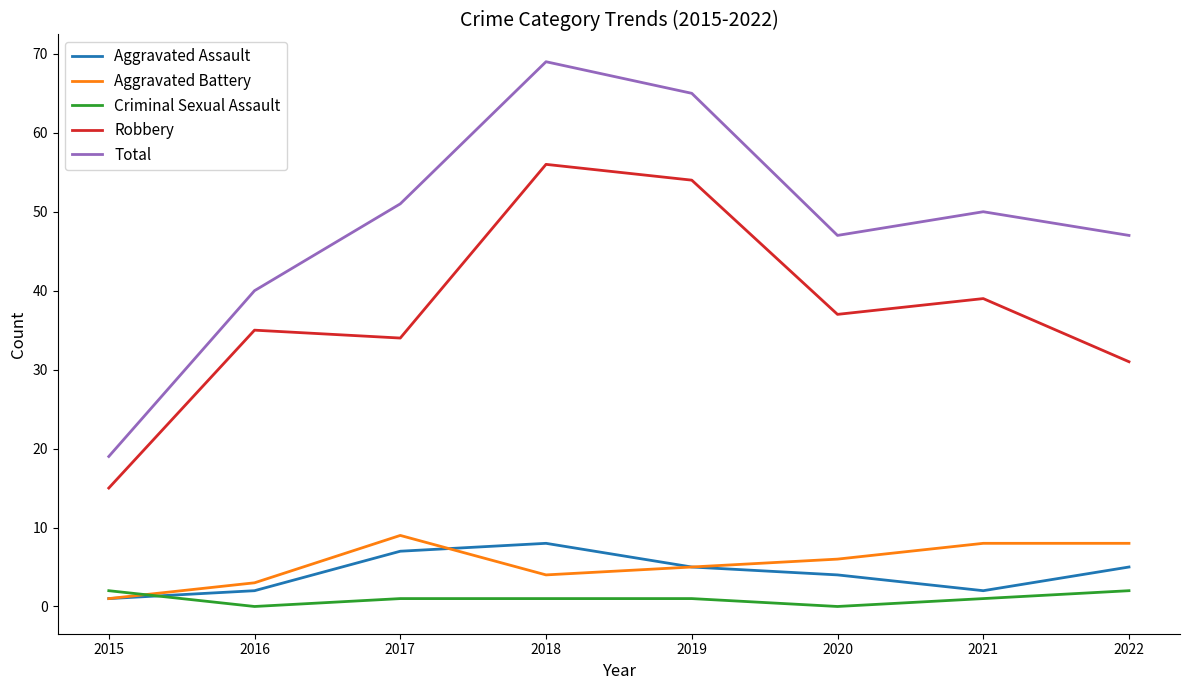

Which series changed the most between 2015 and 2016?

Total